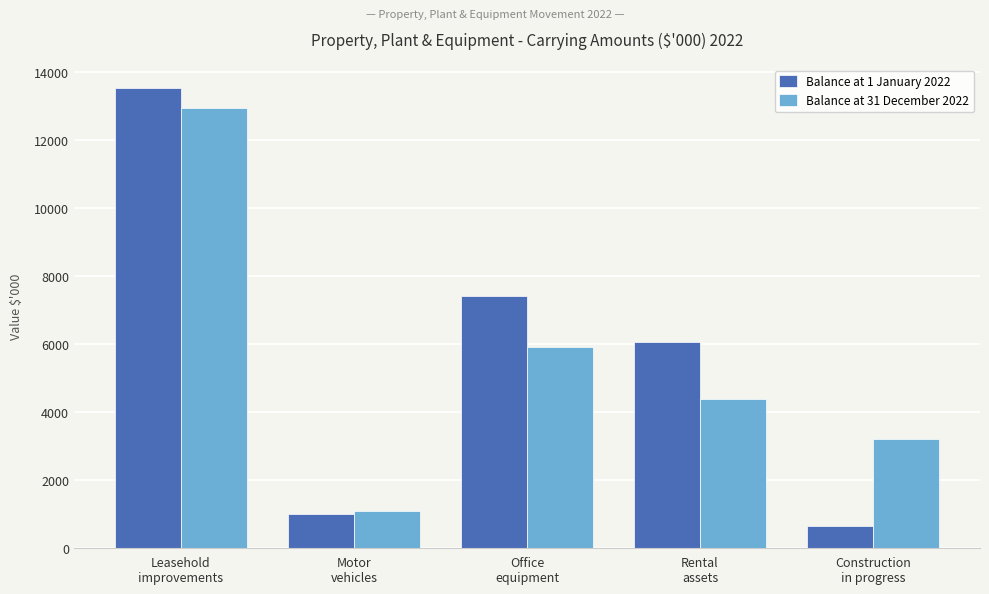

At which label does Balance at 31 December 2022 reach its minimum?

Motor
vehicles